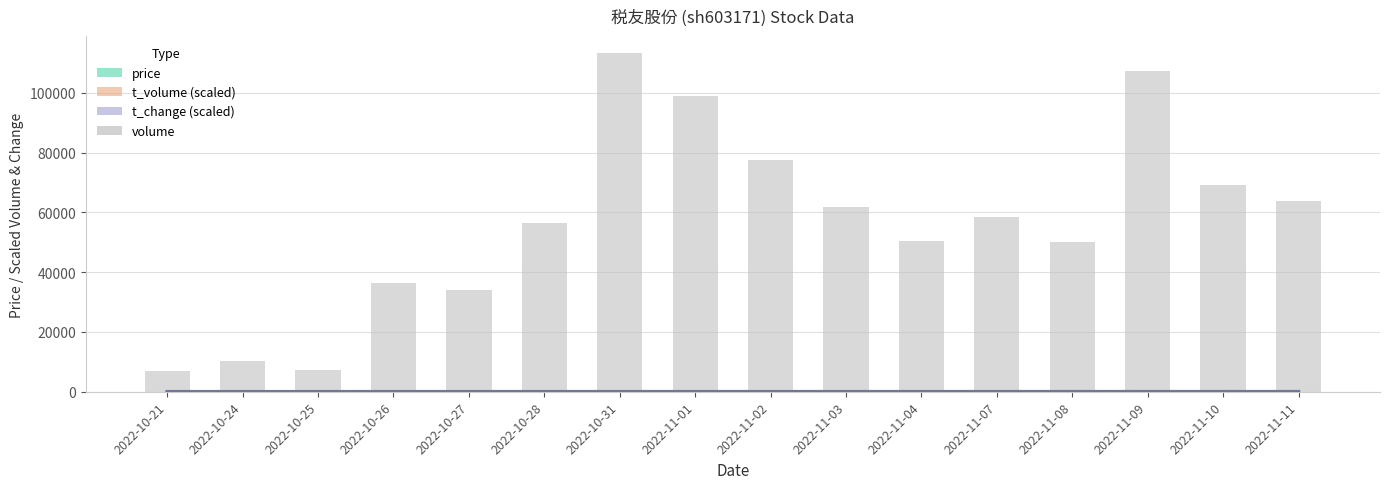

Is the value of t_change (scaled) at 2022-10-24 greater than the value of price at 2022-10-25?

No